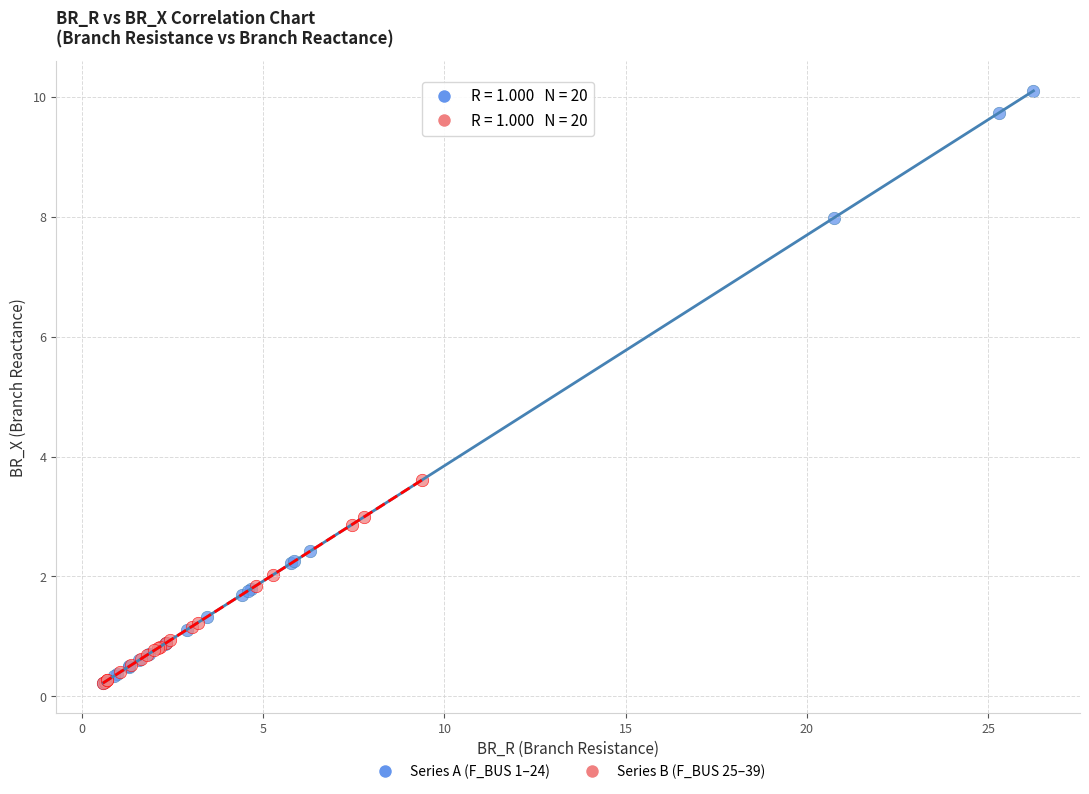

Which series has the largest Y range (max minus min)?

Series A (F_BUS 1–24)